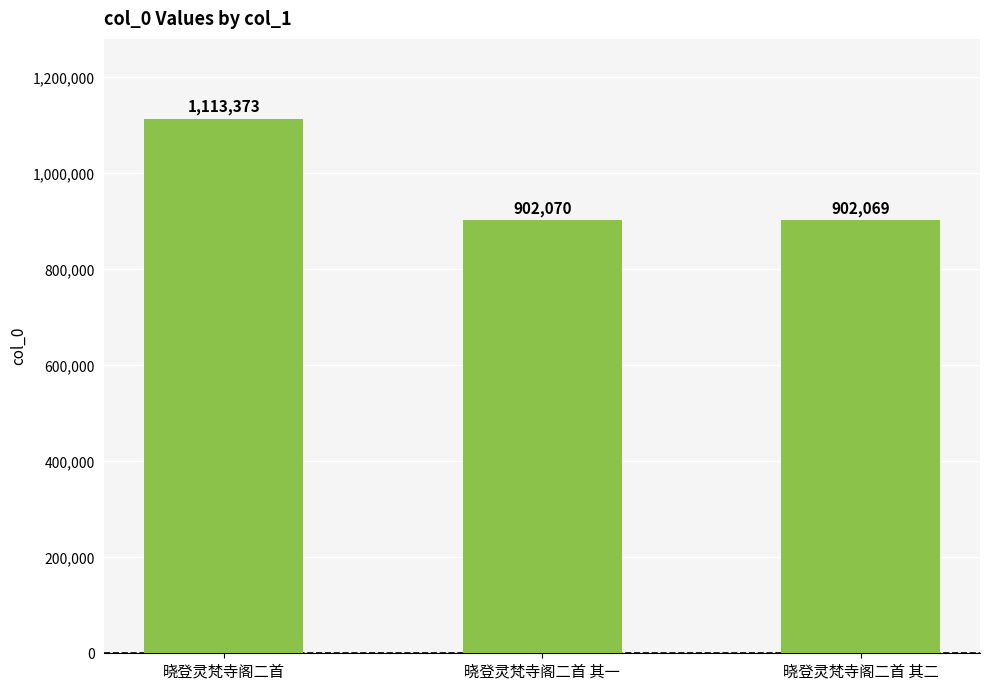

List the labels in order of value, largest first.

晓登灵梵寺阁二首, 晓登灵梵寺阁二首 其一, 晓登灵梵寺阁二首 其二